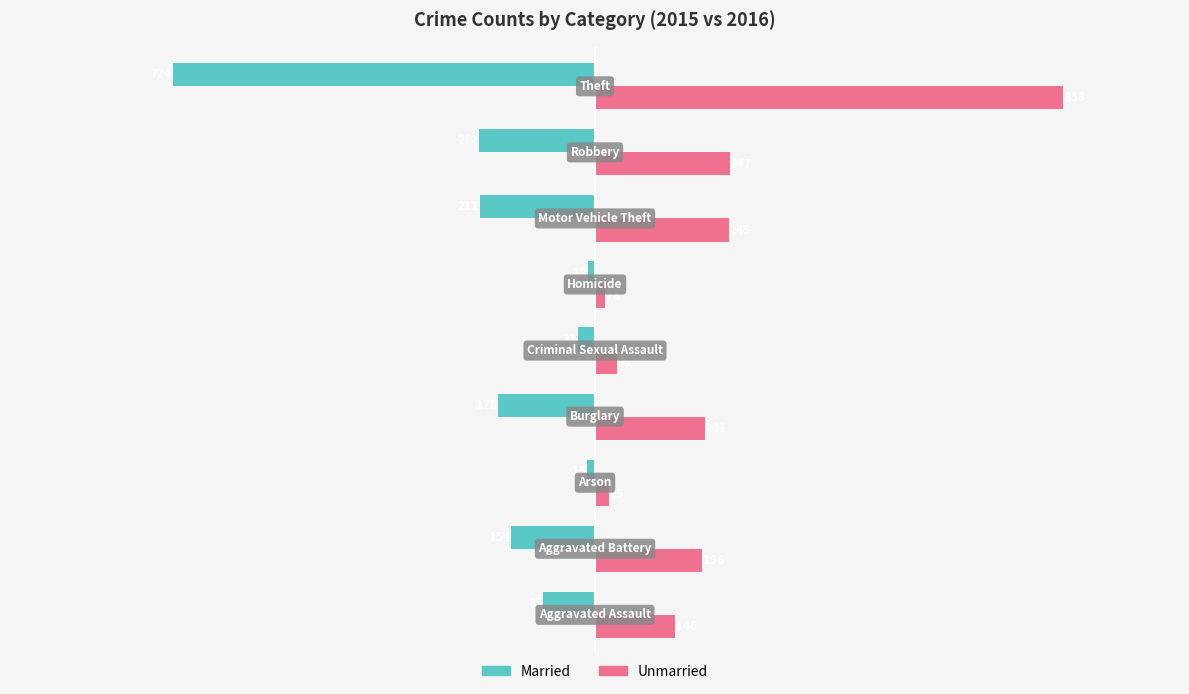

What is the maximum value shown in the chart?

858